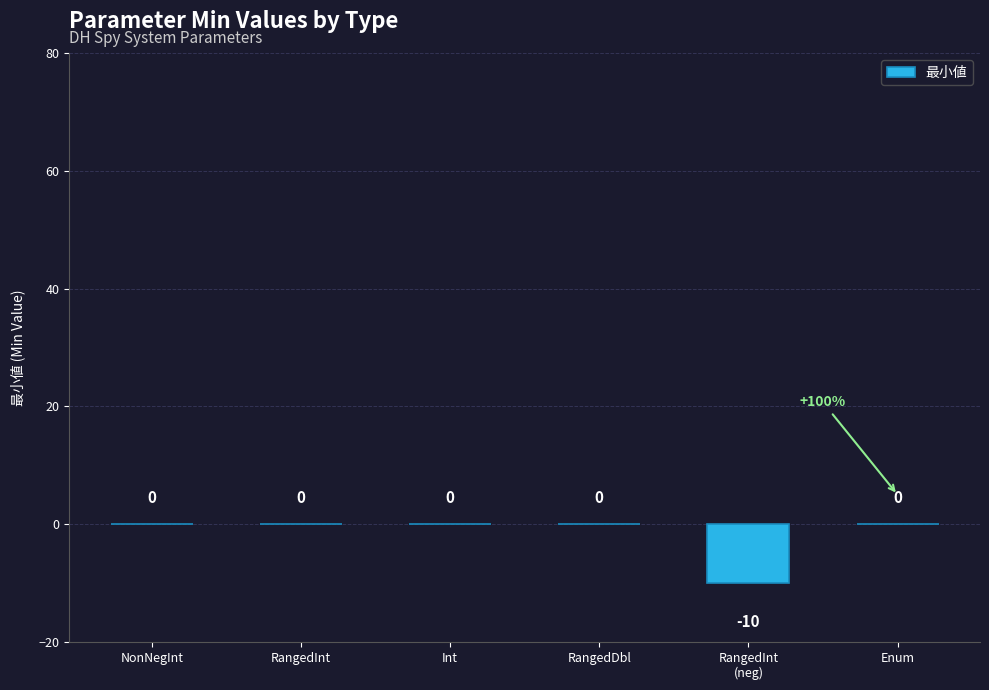

True or false: the data shows 0 at Enum.

True